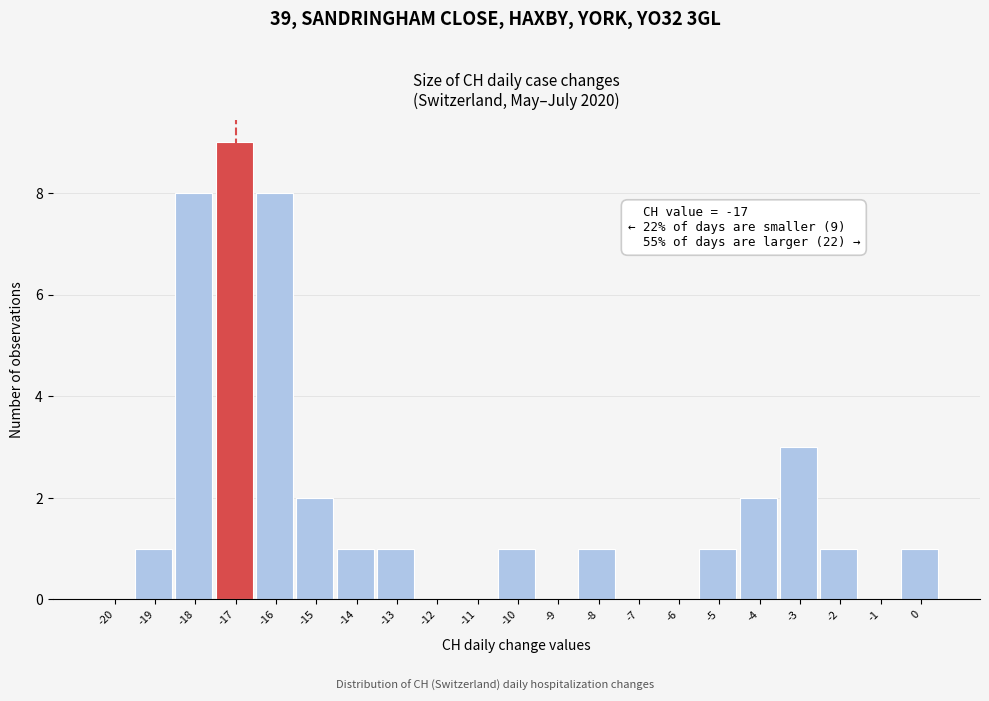

Reading left to right, transcribe all the data shown in this chart.

-20=0	-19=1	-18=8	-17=9	-16=8	-15=2	-14=1	-13=1	-12=0	-11=0	-10=1	-9=0	-8=1	-7=0	-6=0	-5=1	-4=2	-3=3	-2=1	-1=0	0=1